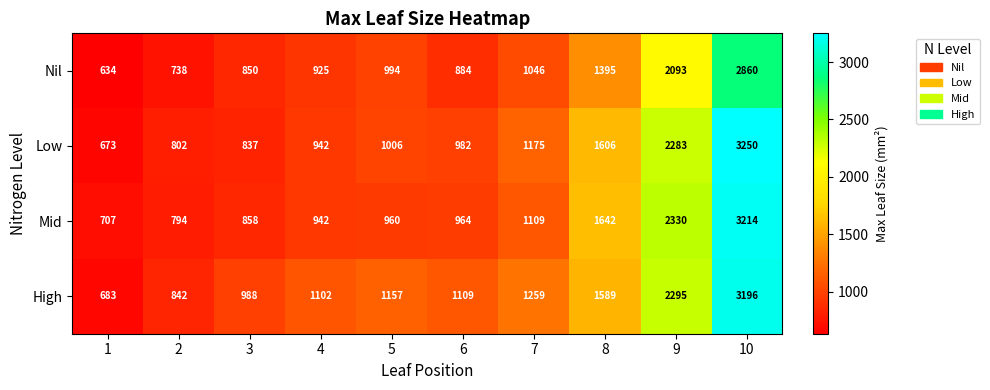

What is the maximum value for Mid?

3214